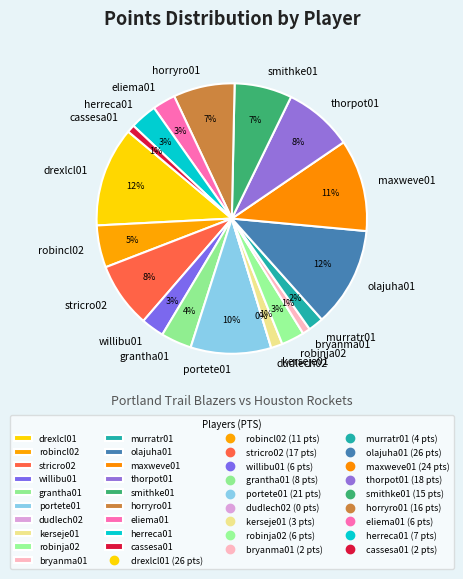

What percentage is the murratr01 slice, to the nearest percent?

2%